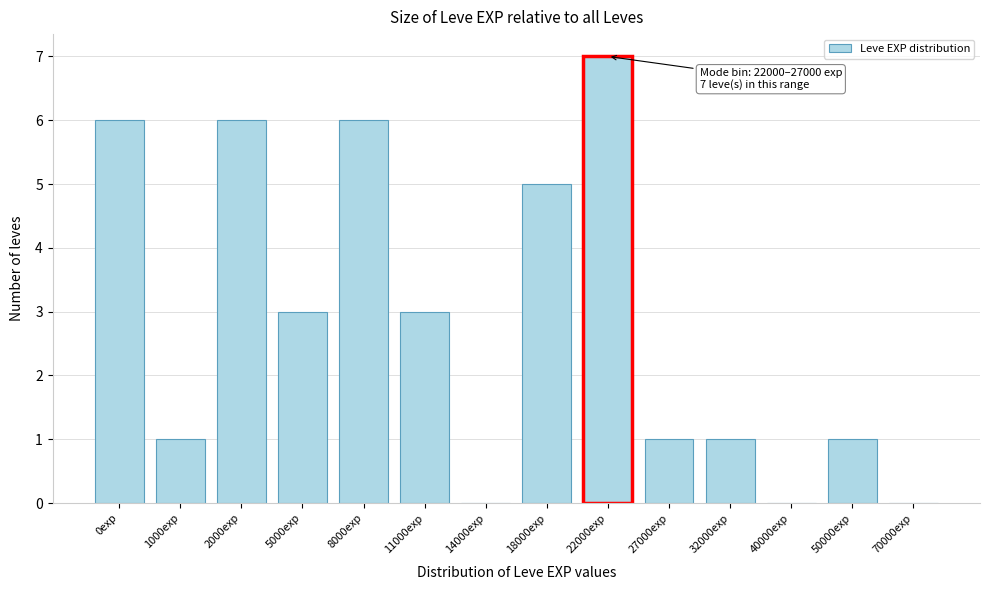

Reading left to right, extract all data points from this chart.

0exp=6	1000exp=1	2000exp=6	5000exp=3	8000exp=6	11000exp=3	14000exp=0	18000exp=5	22000exp=7	27000exp=1	32000exp=1	40000exp=0	50000exp=1	70000exp=0